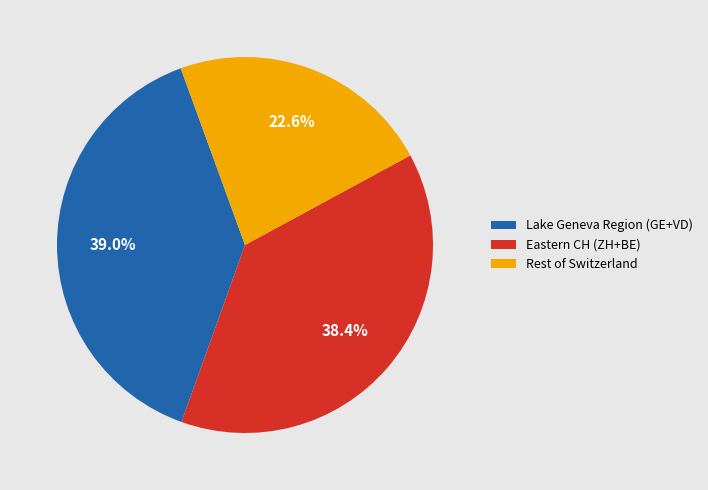

Is there any slice that represents more than half of the pie?

No